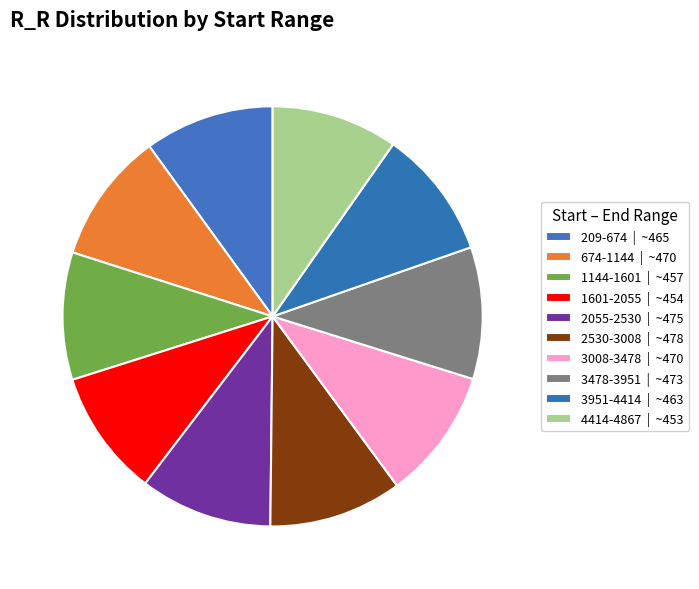

To the nearest percent, what is the average slice percentage?

10%